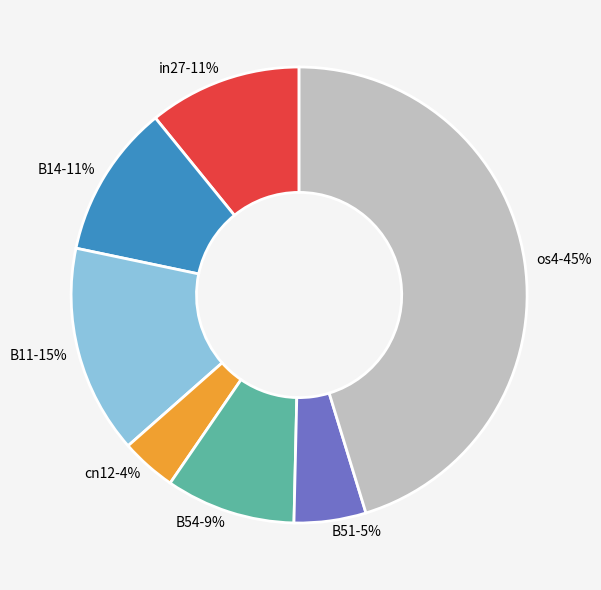

Do B14 and B54 together represent more than half of the pie?

No